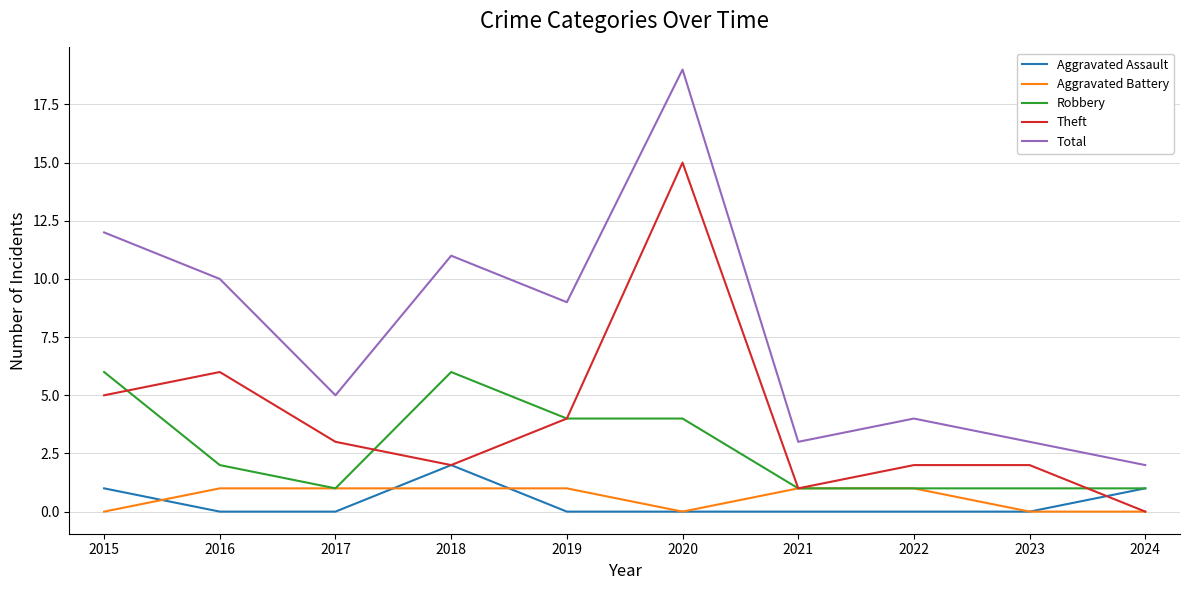

How many values in the Aggravated Battery series are below 1?

4